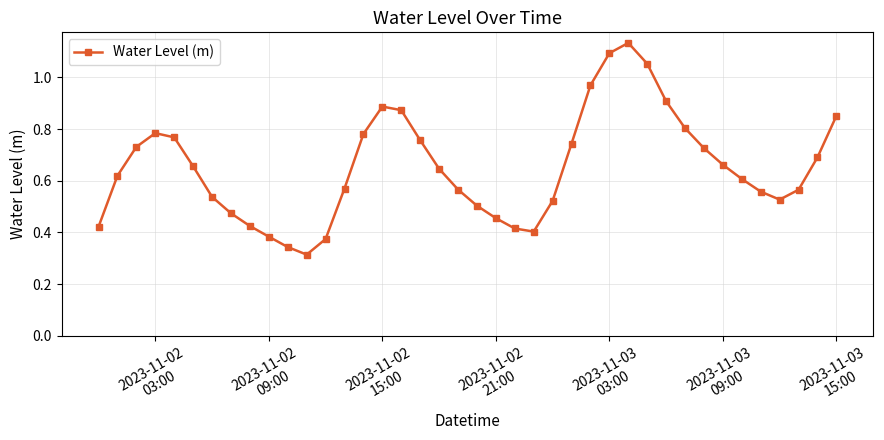

What is the sum of all values?

26.1